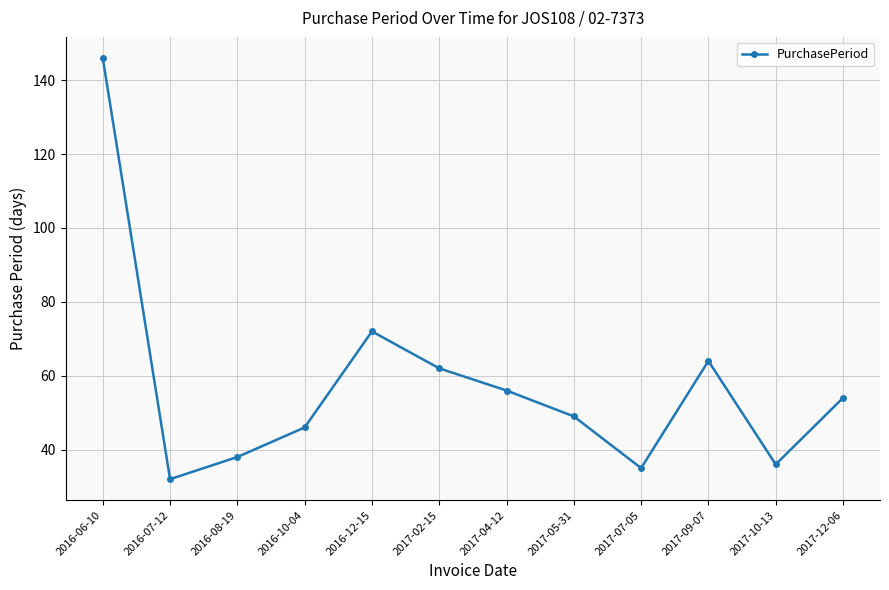

Count the number of categories in the chart.

12